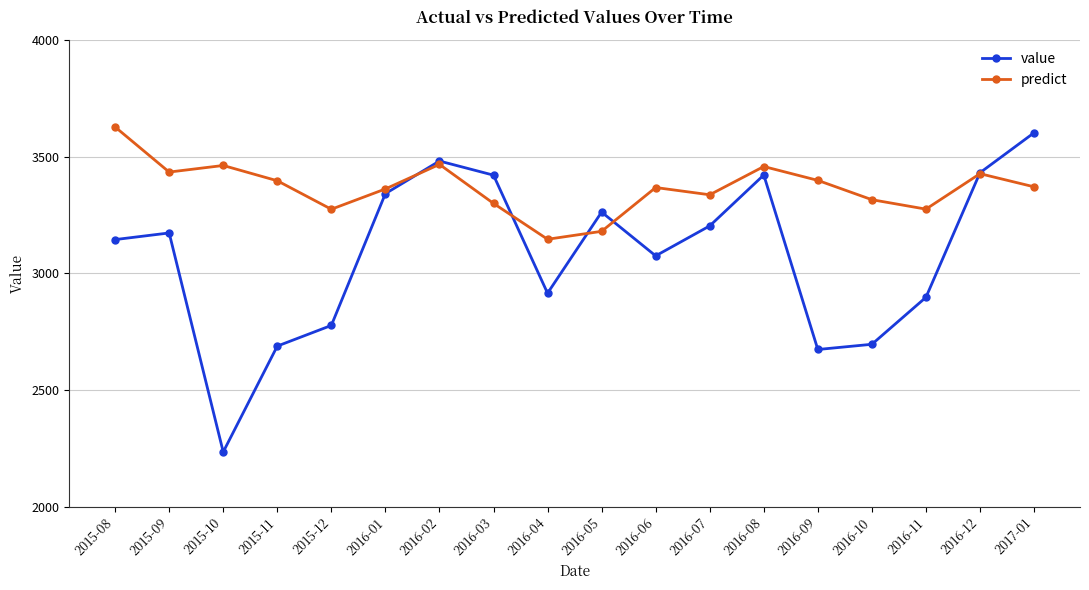

How many values in the predict series exceed 3370?

9